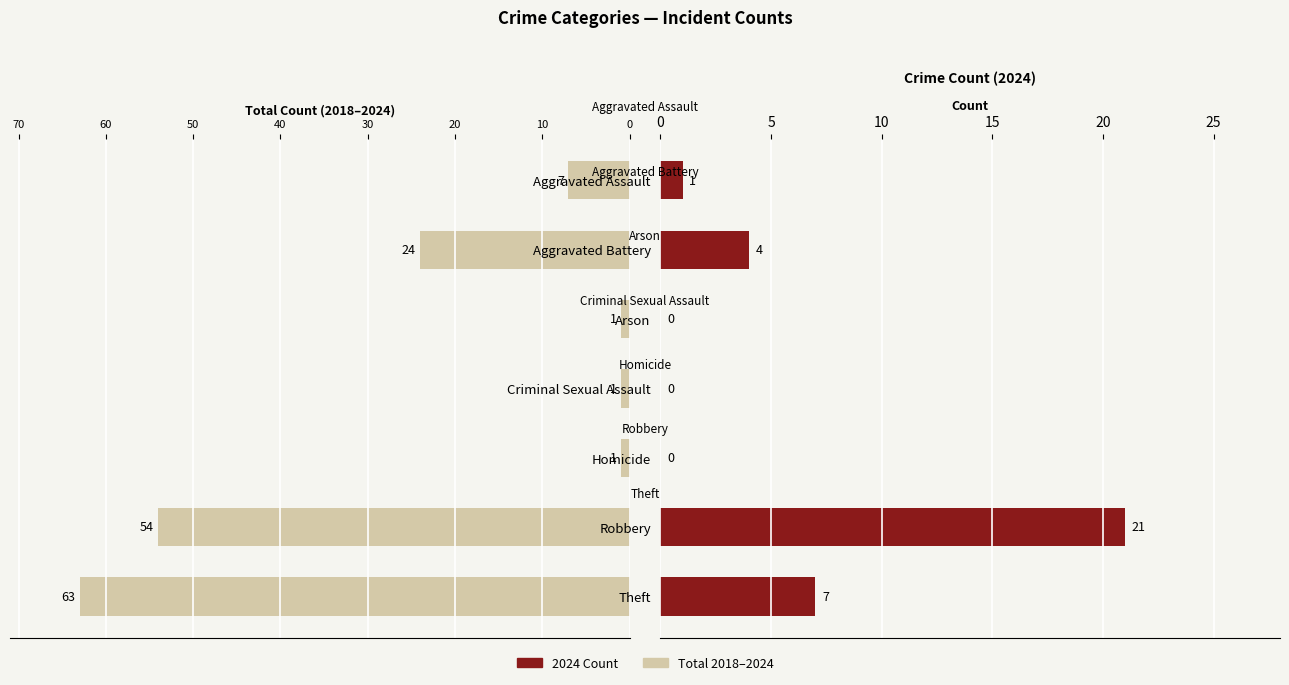

How many categories are shown in the chart?

7